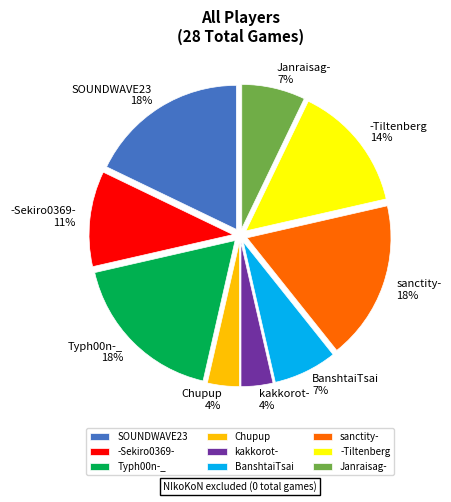

What percentage is the kakkorot- slice, to the nearest percent?

4%